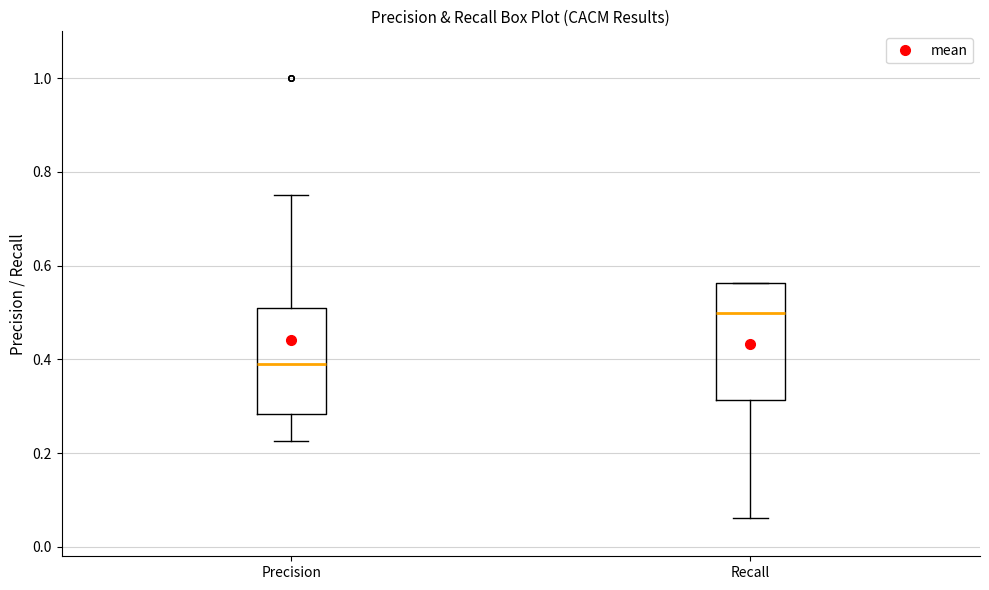

Reading left to right, read every box against the y-axis: the position of its median line, the range the box covers, and the ends of its whiskers. The values are not printed on the chart, so give them approximately, as read against the axis.

Precision: median 0.40, box 0.28 to 0.50, whiskers 0.22 to 0.76
Recall: median 0.50, box 0.32 to 0.56, whiskers 0.06 to 0.56